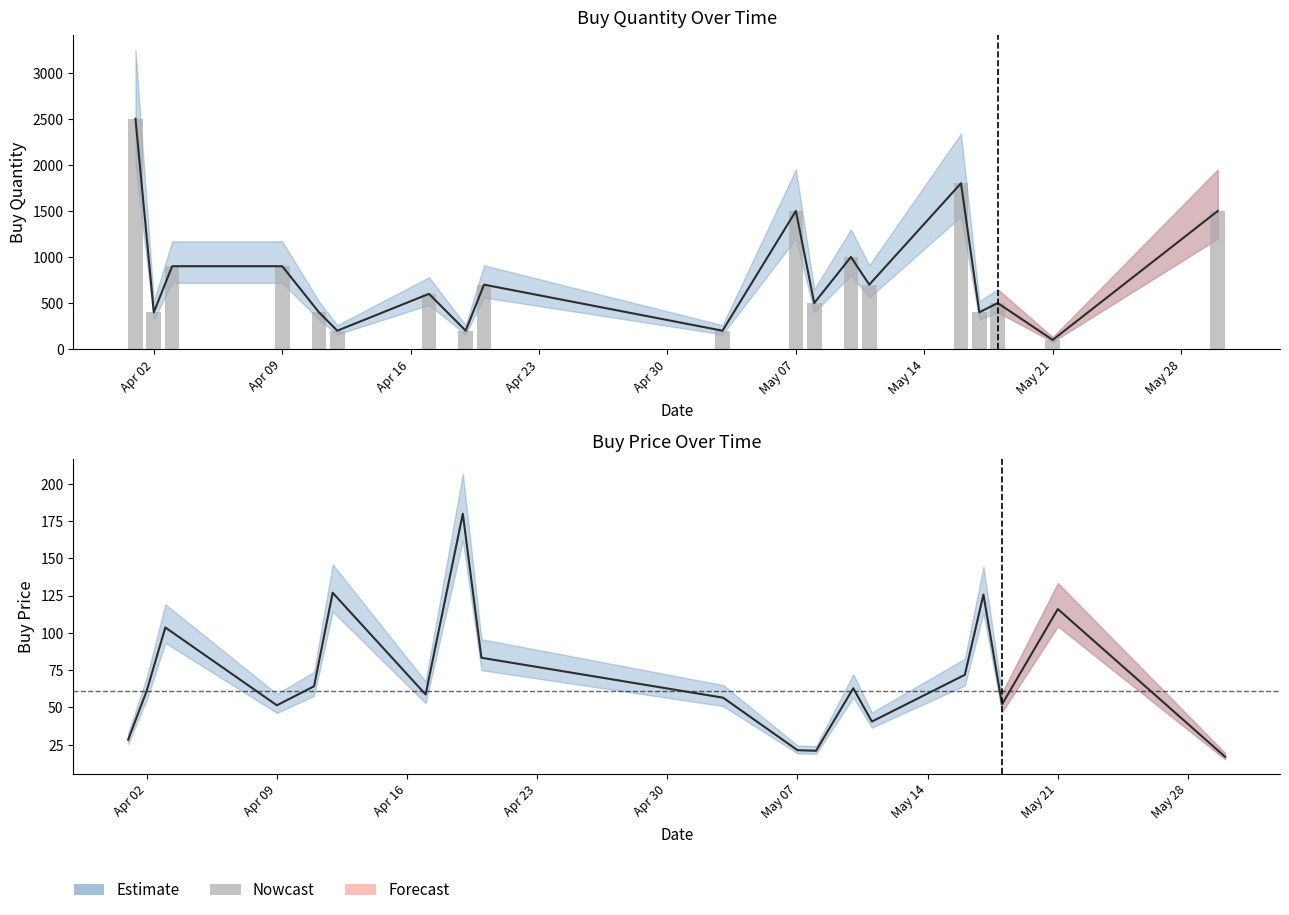

What is the value of the 4th bar from the left?

900